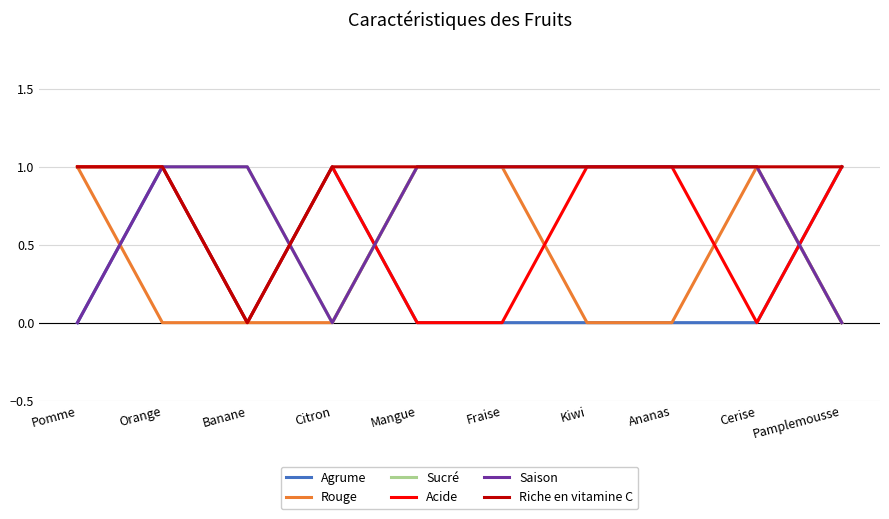

List the series in order of their overall mean, highest first.

Riche en vitamine C, Sucré, Saison, Acide, Rouge, Agrume